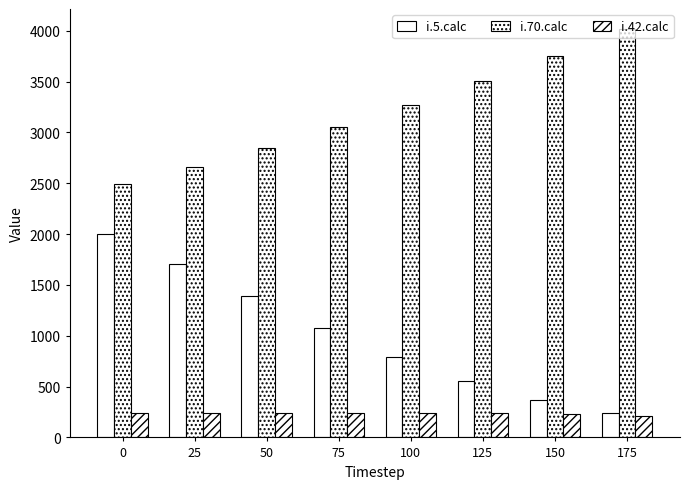

What is the smallest value displayed?

212